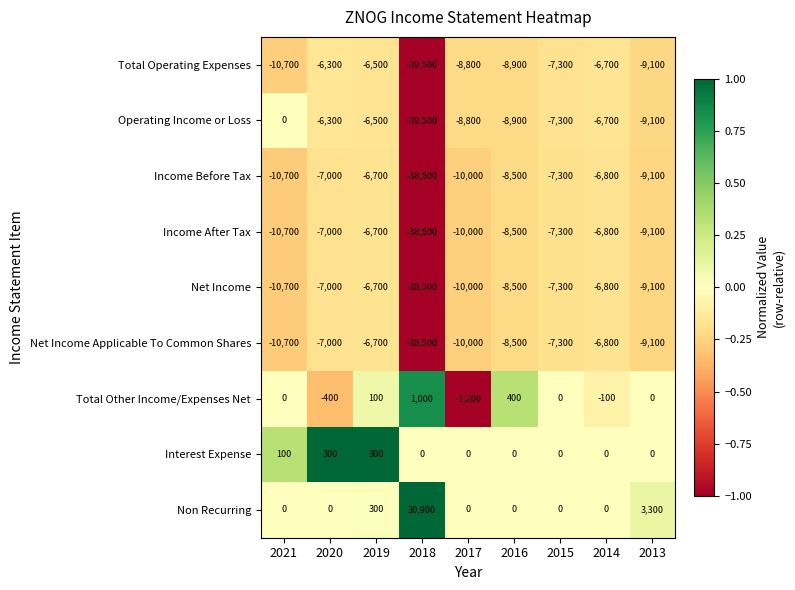

True or false: Interest Expense has a value of 300 at 2019.

True